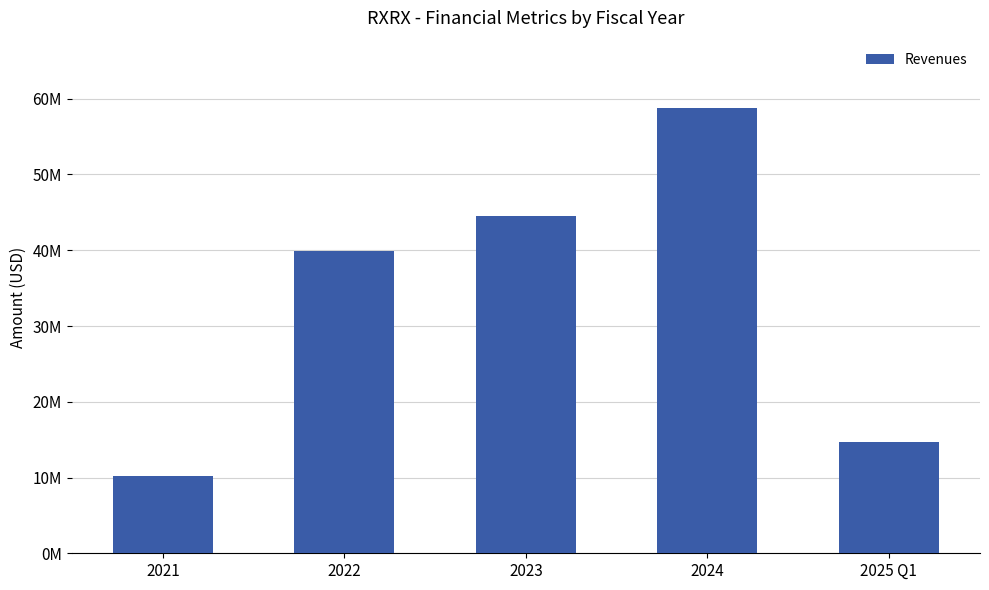

Are the bars horizontal?

No